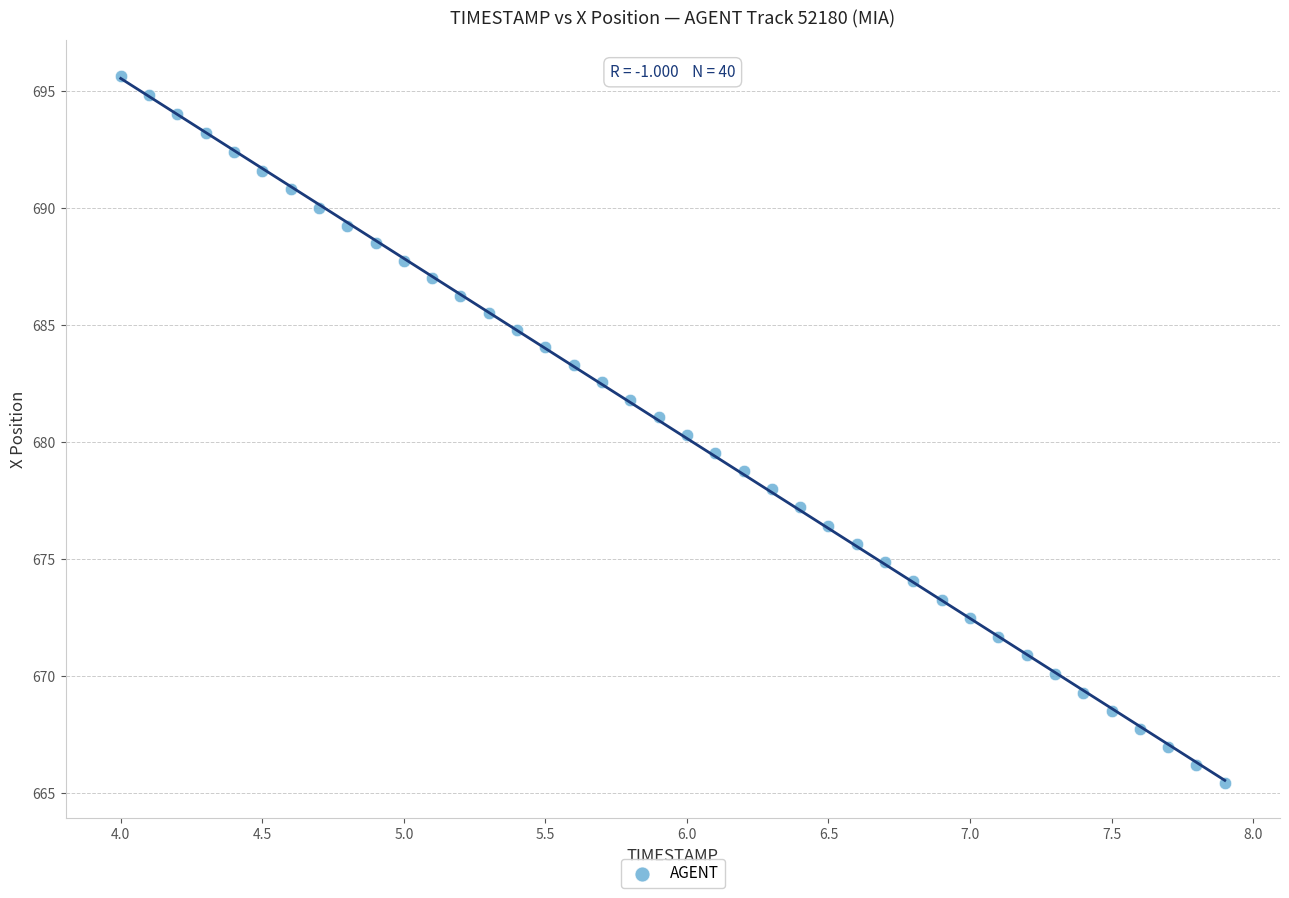

What is the range of X values (max minus min)?

3.9